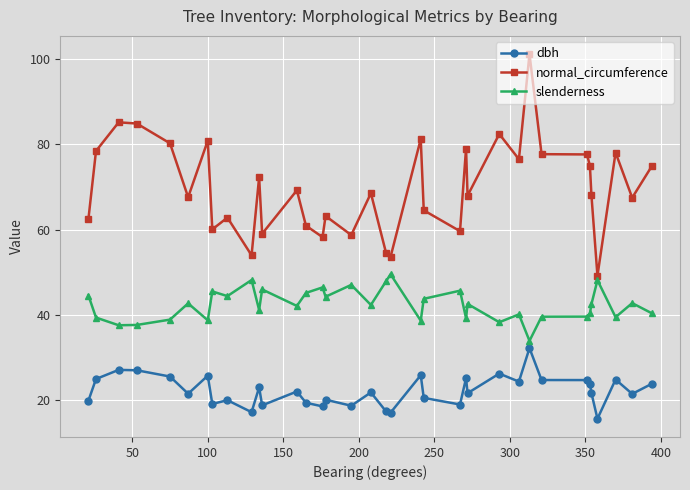

How many lines are shown in the chart?

3